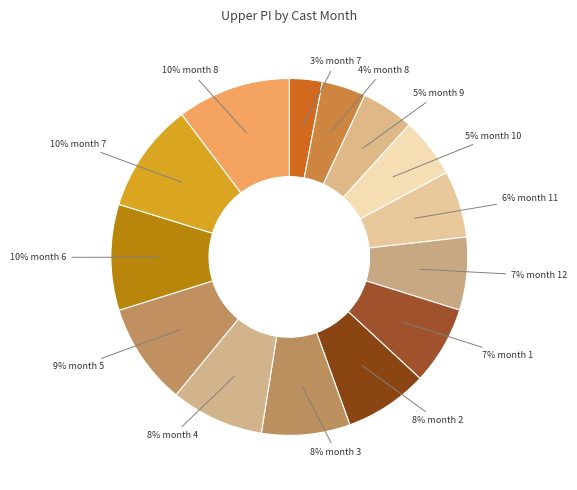

What is the largest slice in the pie chart?

8